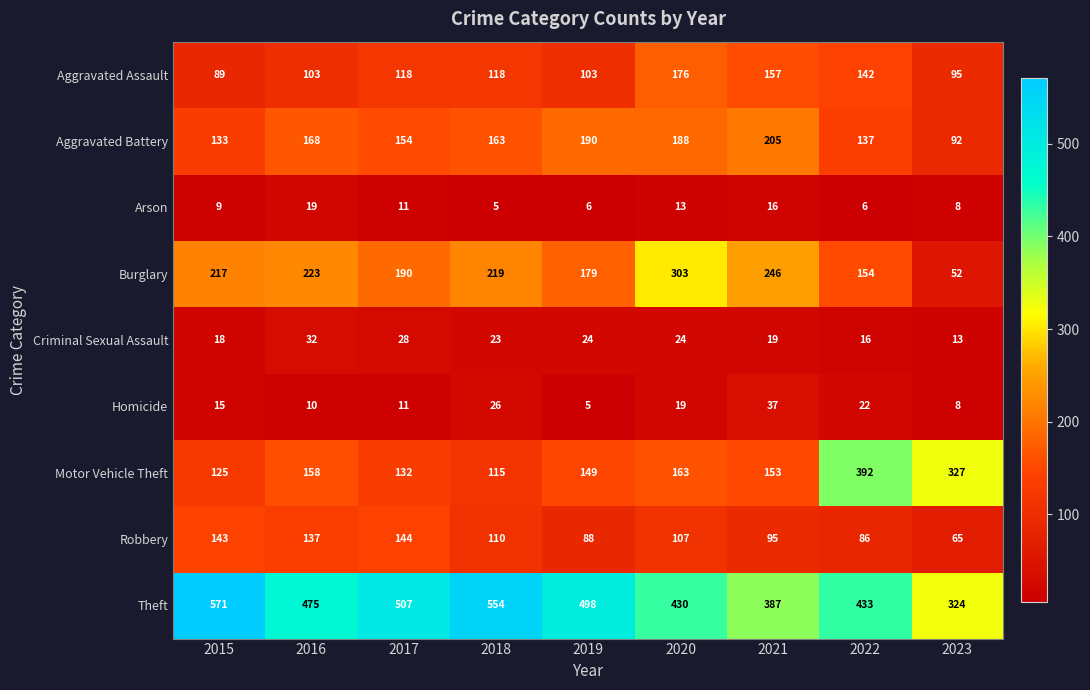

Count the number of data series in this chart.

9